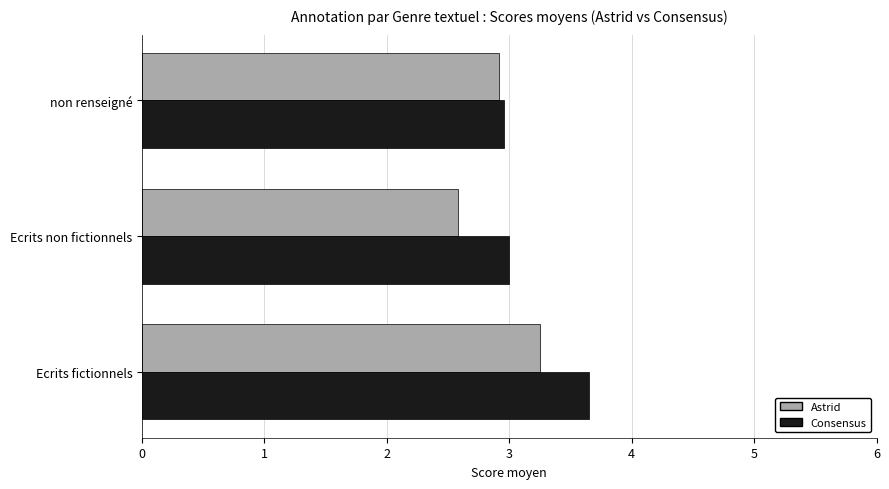

What is the sum of all Astrid values?

8.8